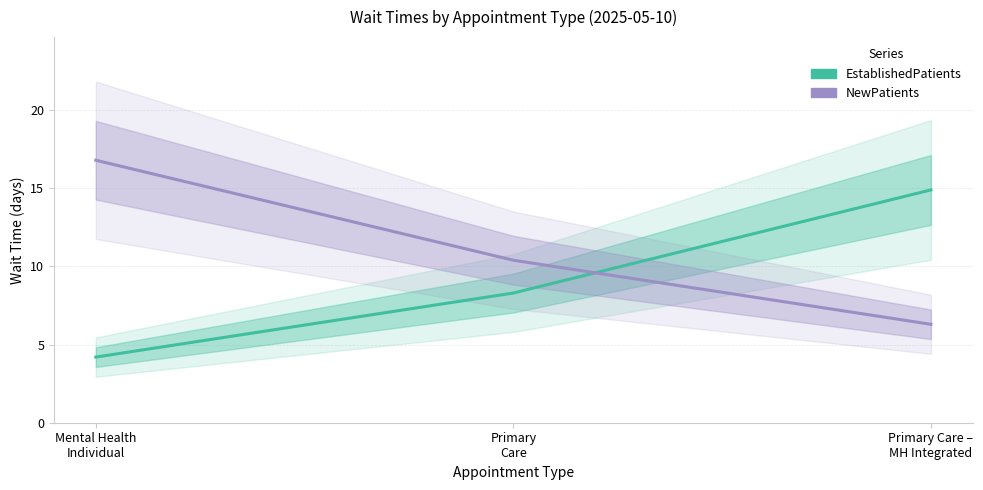

At which label does EstablishedPatients first exceed 8?

Primary
Care